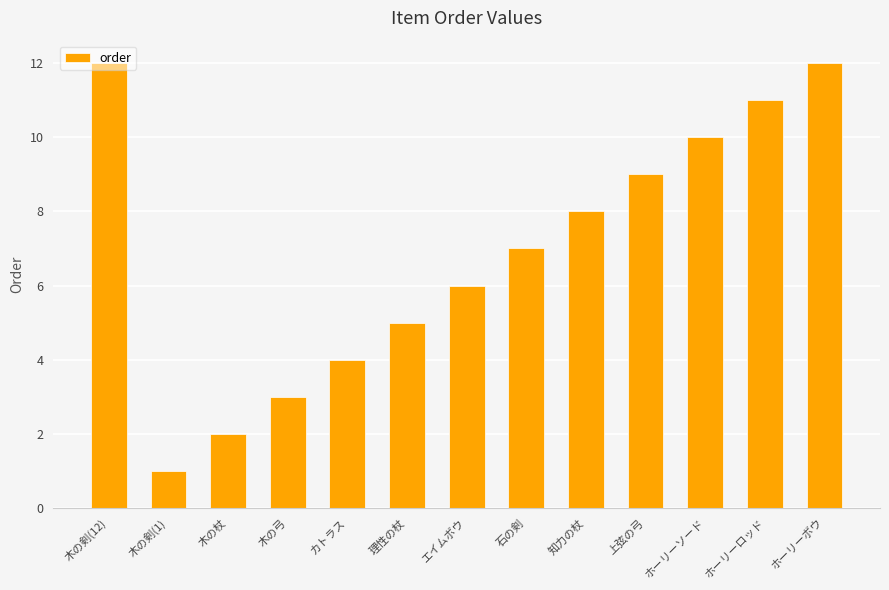

What is the sum of all values?

90